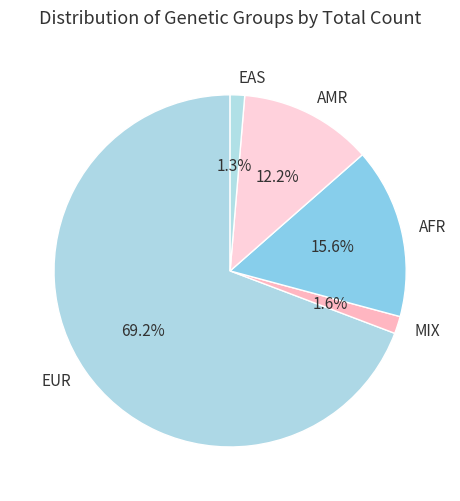

What percentage do EUR and AFR together represent?

84.9%